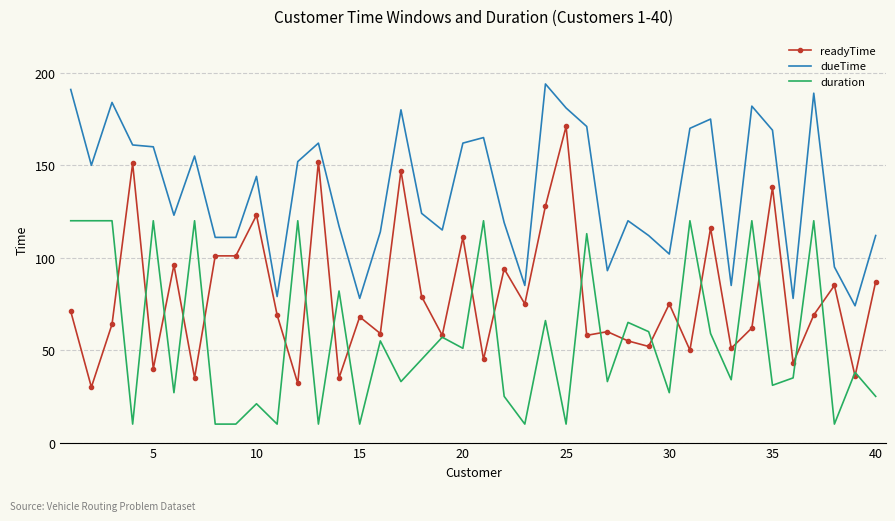

True or false: duration and dueTime intersect in this chart.

False